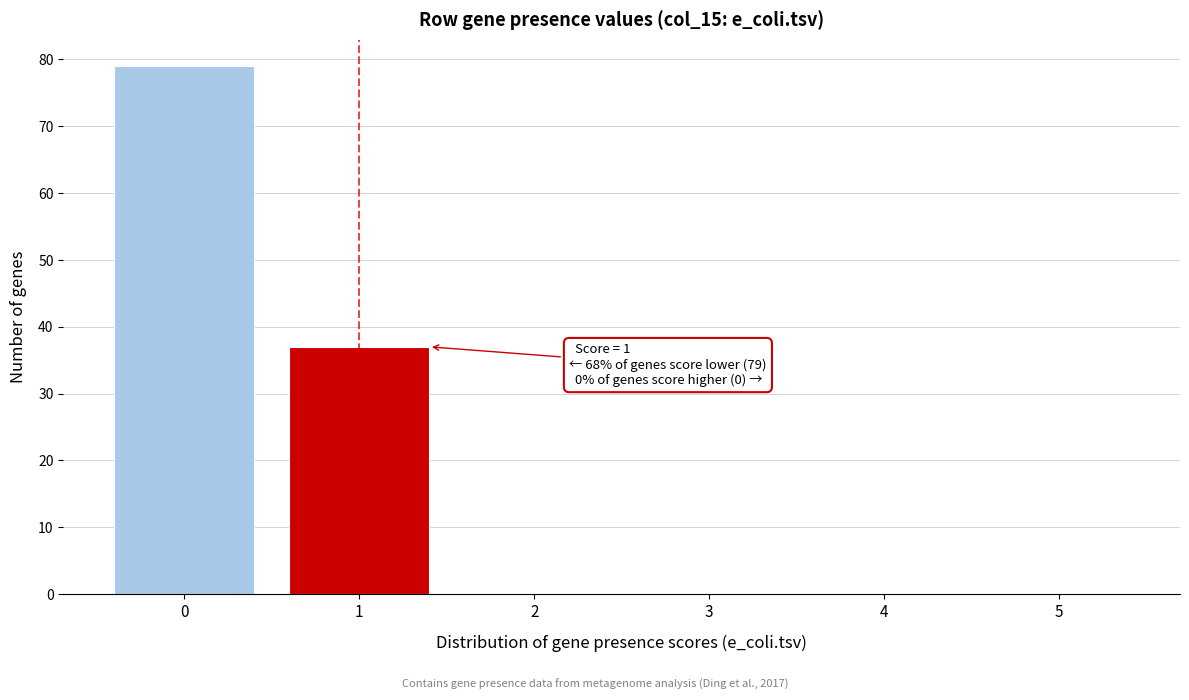

Reading left to right, list all the values displayed in this chart.

0=79	1=37	2=0	3=0	4=0	5=0